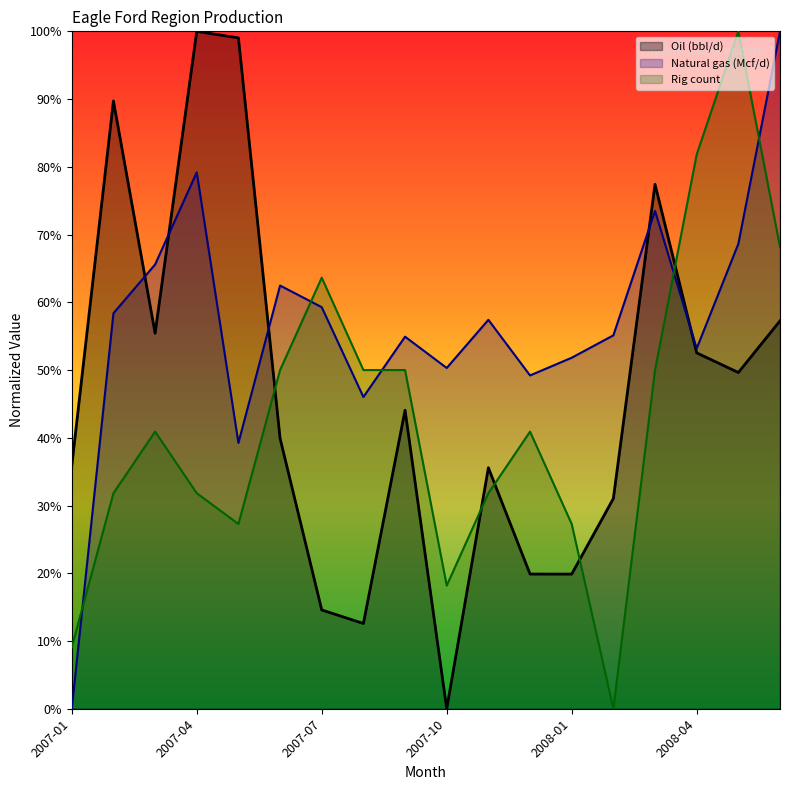

Which label corresponds to the largest value in the chart?

2007-04